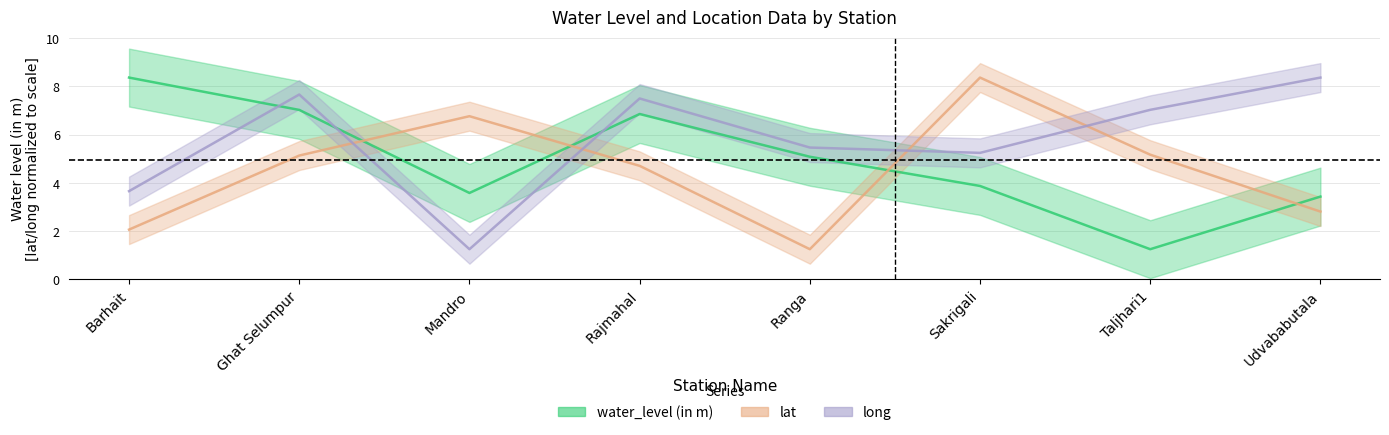

The water_level (in m) series shows 1.2 at Taljhari1. True or false?

True